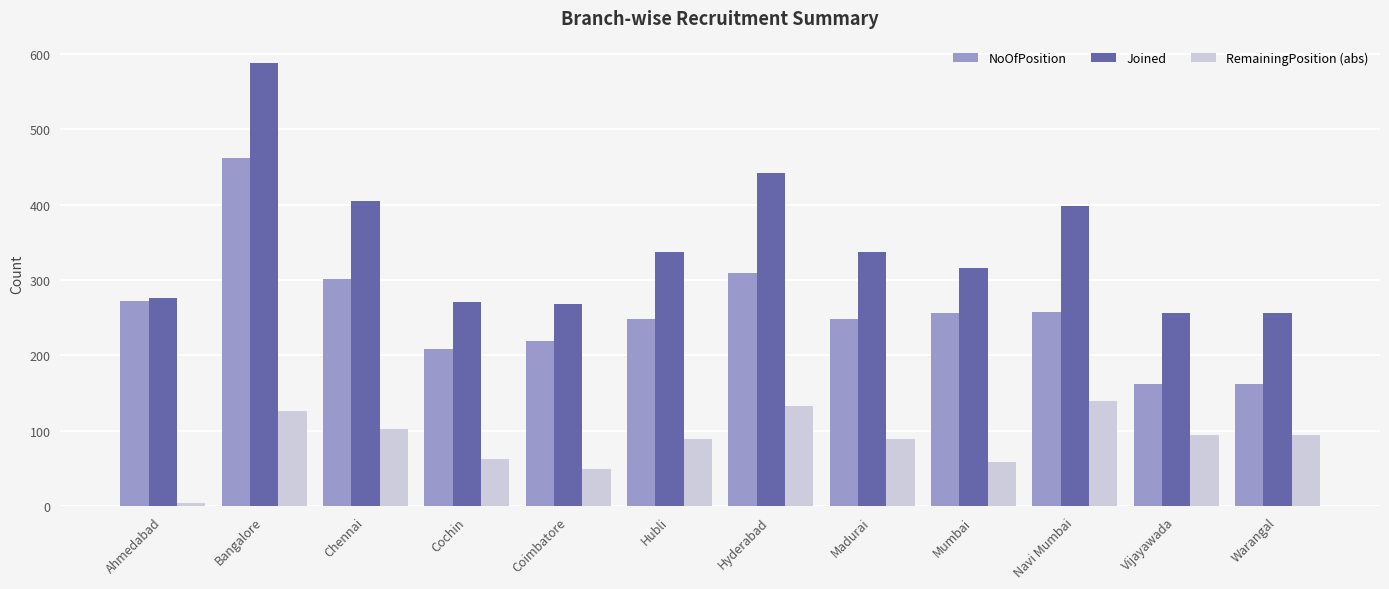

Which series has the largest total across all categories?

Joined